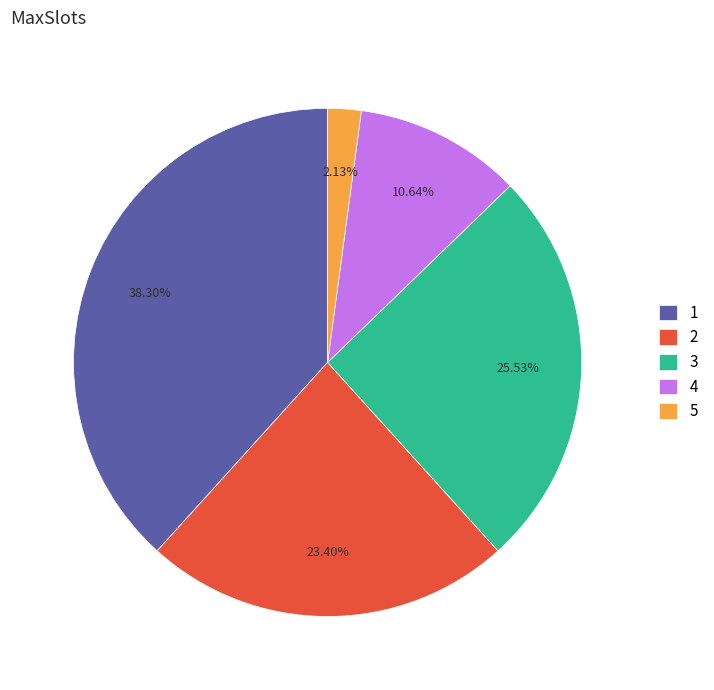

Which category has the smallest portion of the pie?

5